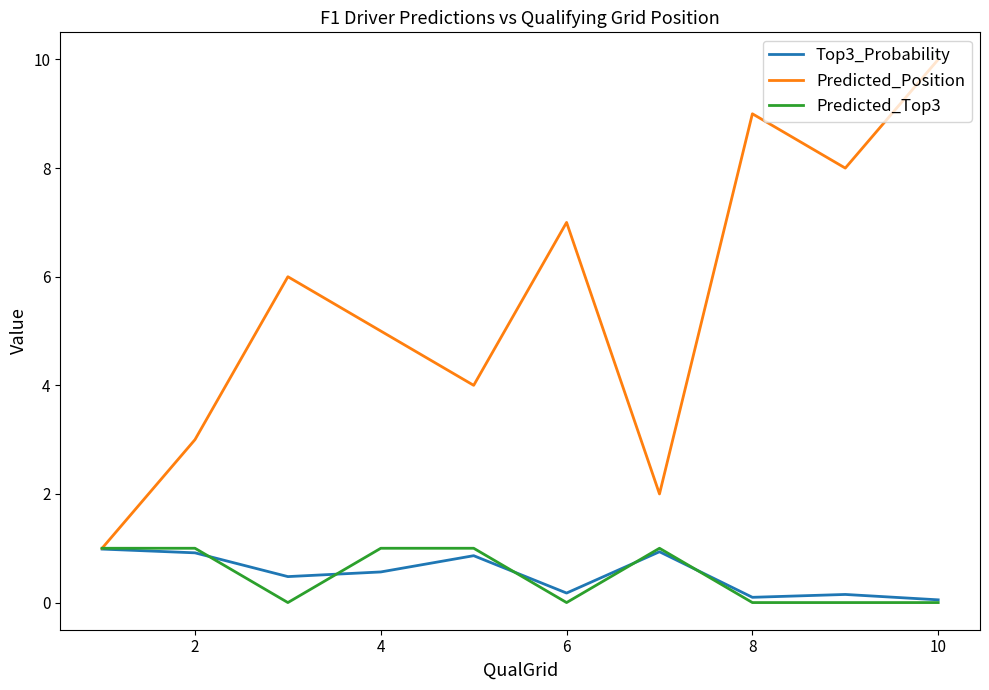

What is the lowest value of the Predicted_Position series?

1.0